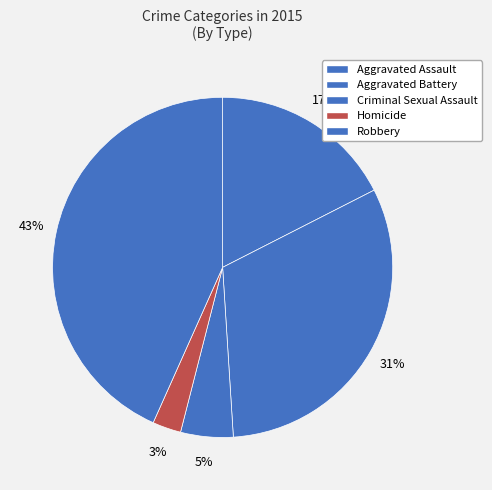

How many segments does this pie chart have?

5